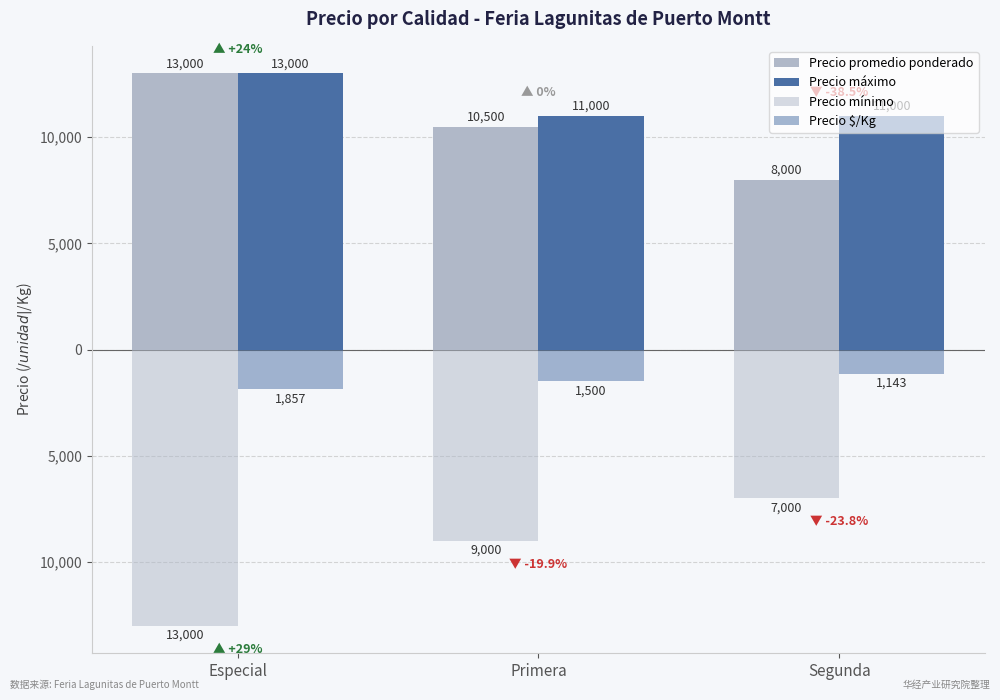

Reading left to right, list all the values displayed in this chart.

Precio promedio ponderado: 13000	10500	8000
Precio máximo: 13000	11000	11000
Precio mínimo: -13000	-9000	-7000
Precio $/Kg: -1857	-1500	-1143